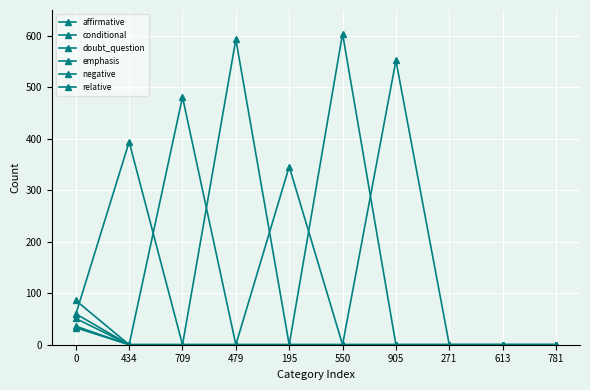

Which series has the largest total across all categories?

negative